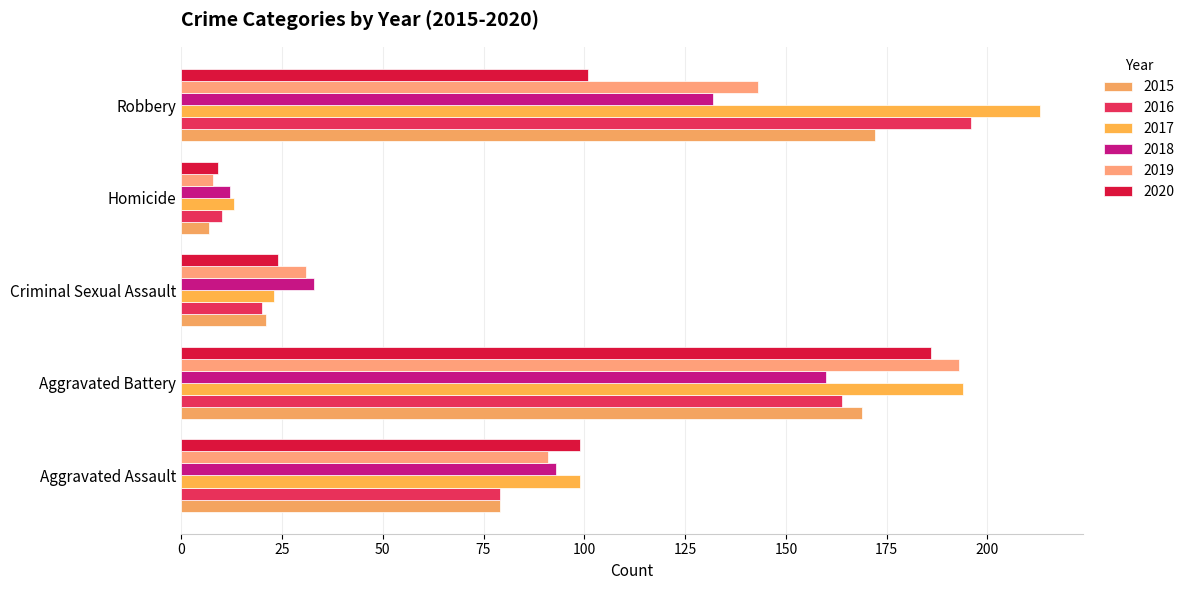

Read the 2015 value at Robbery, to the nearest 10.

170